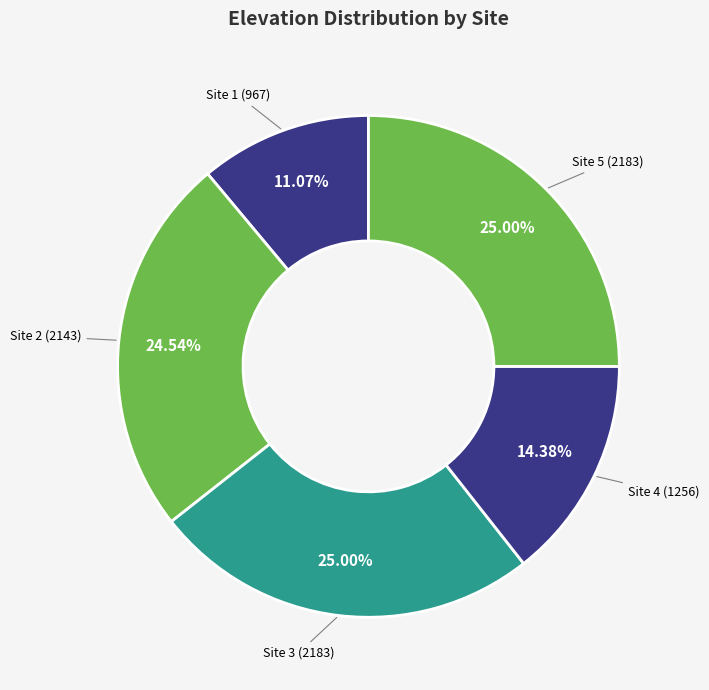

Does any single category account for the majority?

No